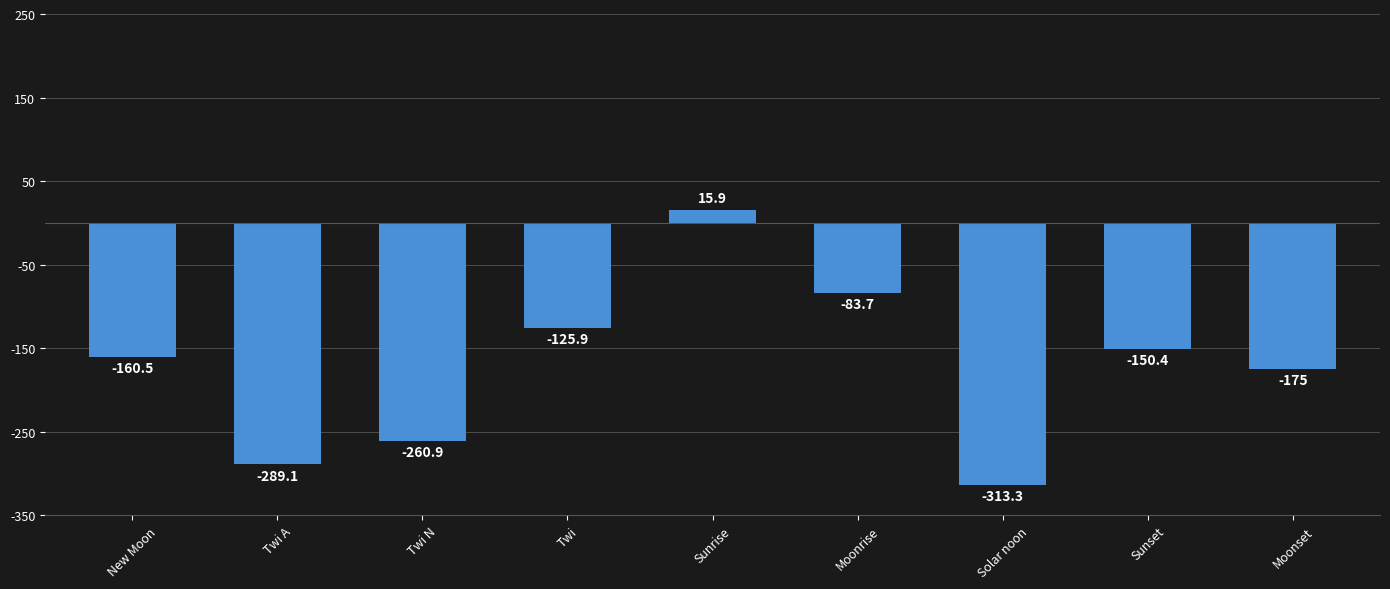

Which category has the lowest value across all series?

Solar noon